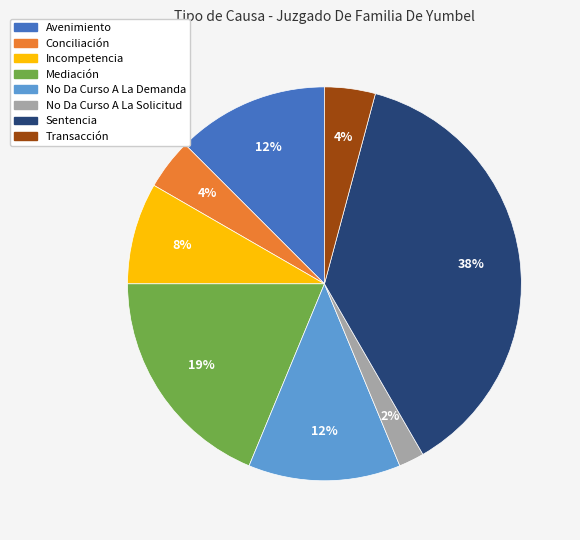

How many segments does this pie chart have?

8